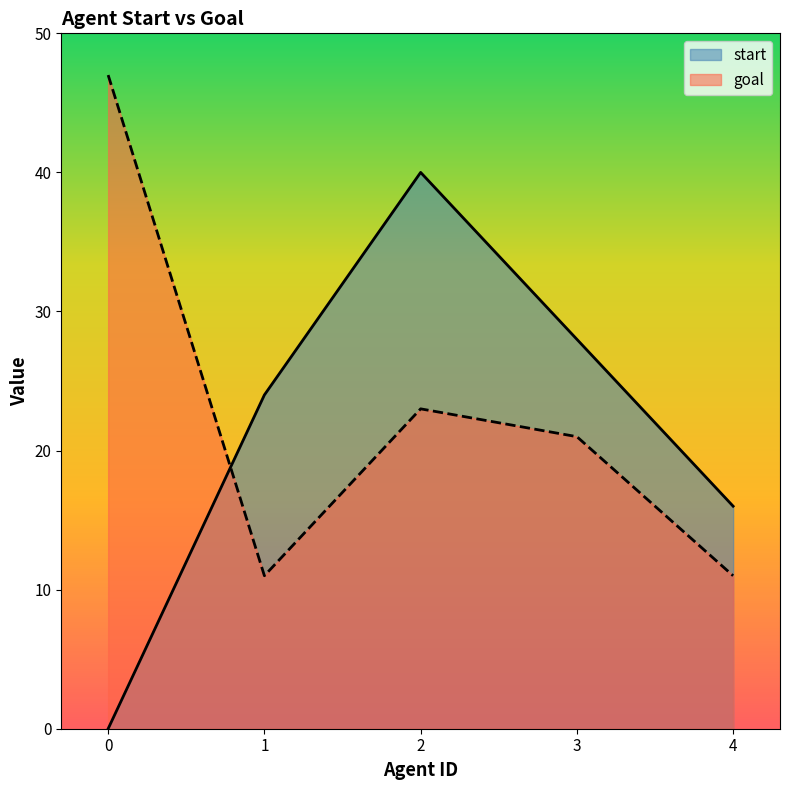

True or false: goal has more than 1 interior local peaks.

False